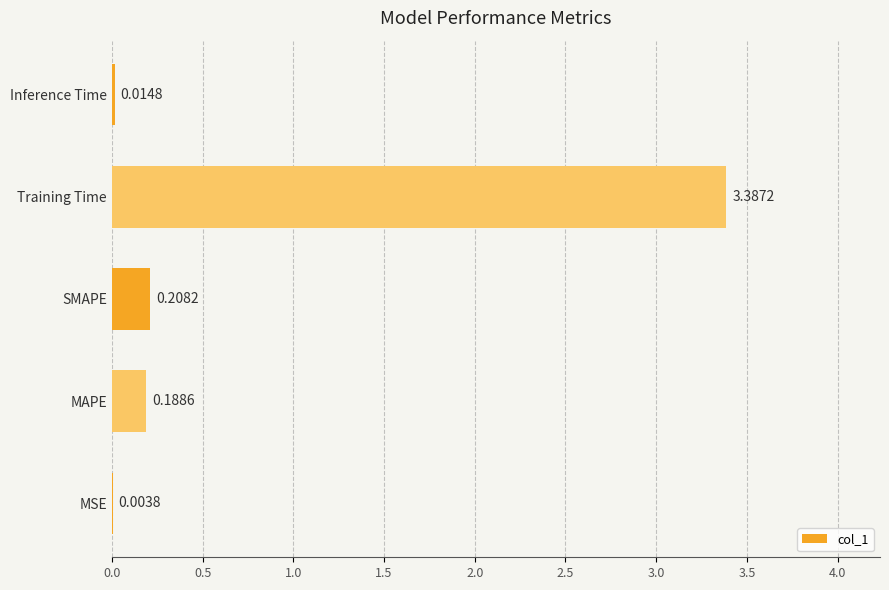

Which has a higher value, Inference Time or MAPE?

MAPE